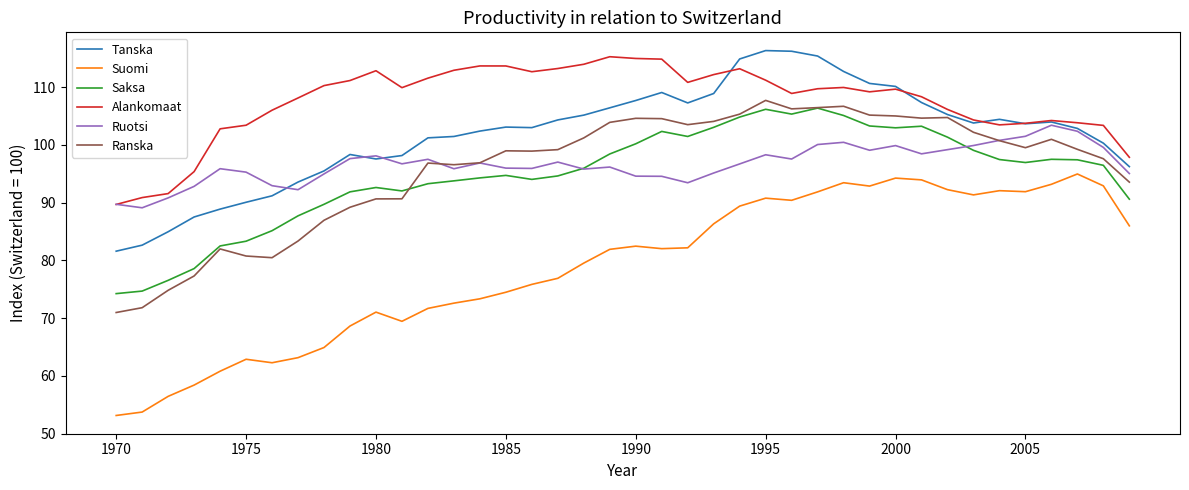

Which series has the largest total across all categories?

Alankomaat